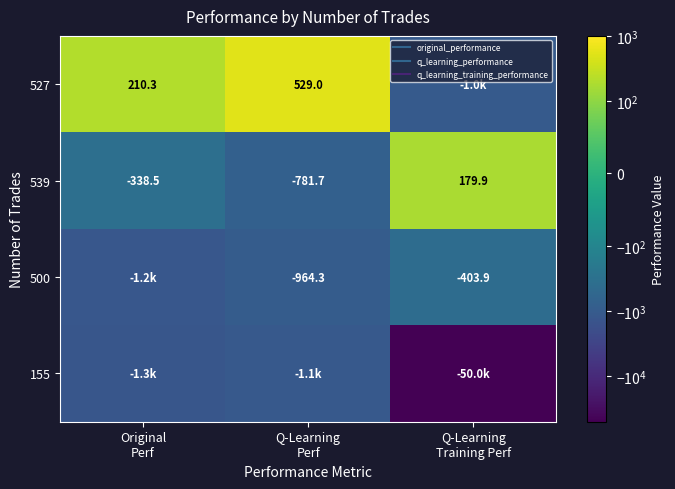

How many data points in 527 are above 210?

2